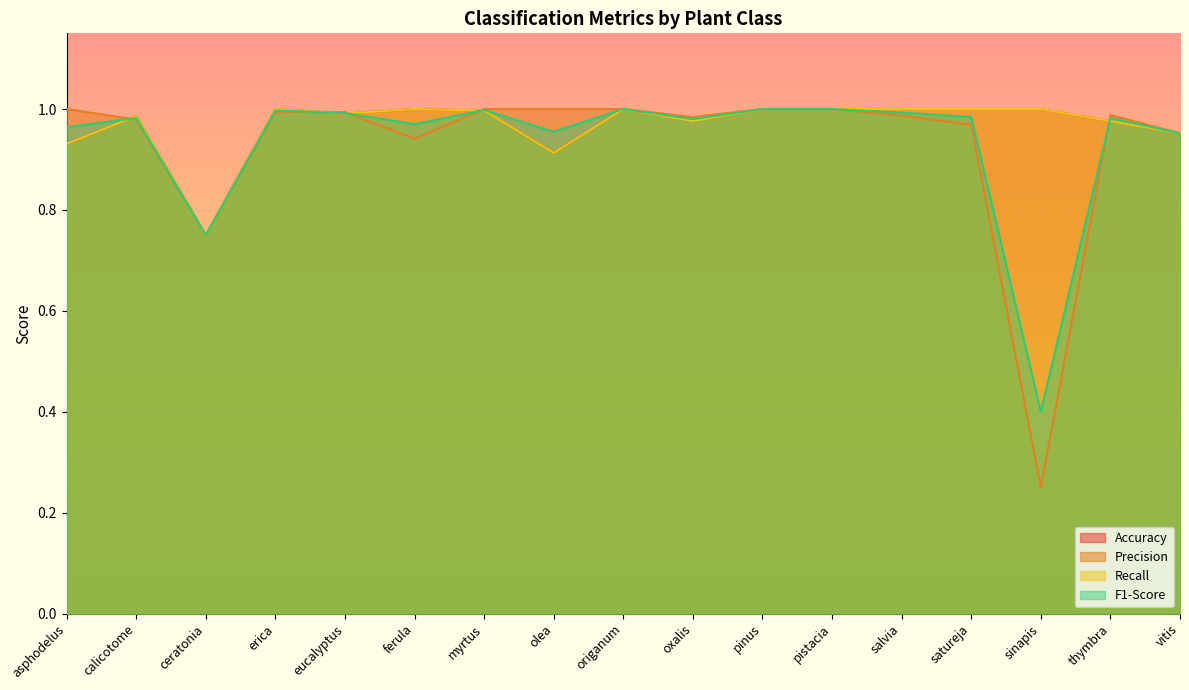

At how many categories does at least one series exceed 0?

17